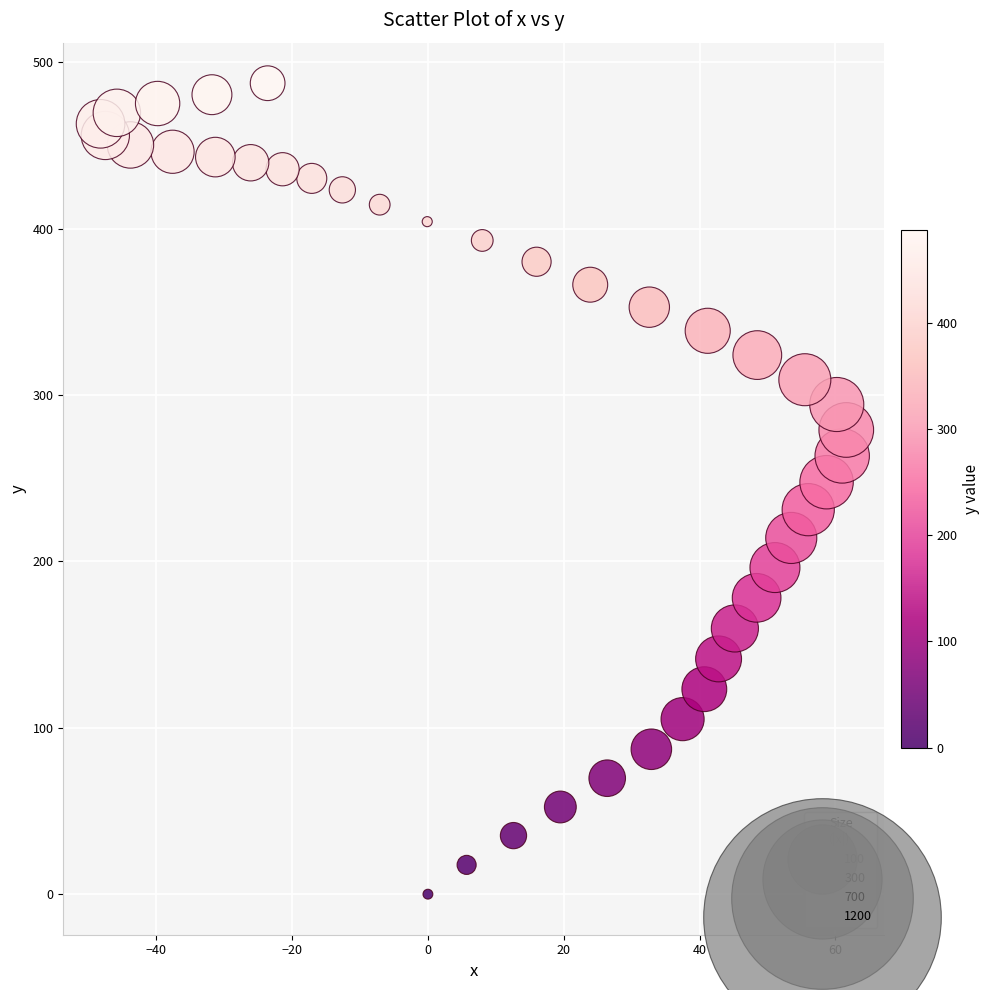

What is the range of Y values (max minus min)?

487.4